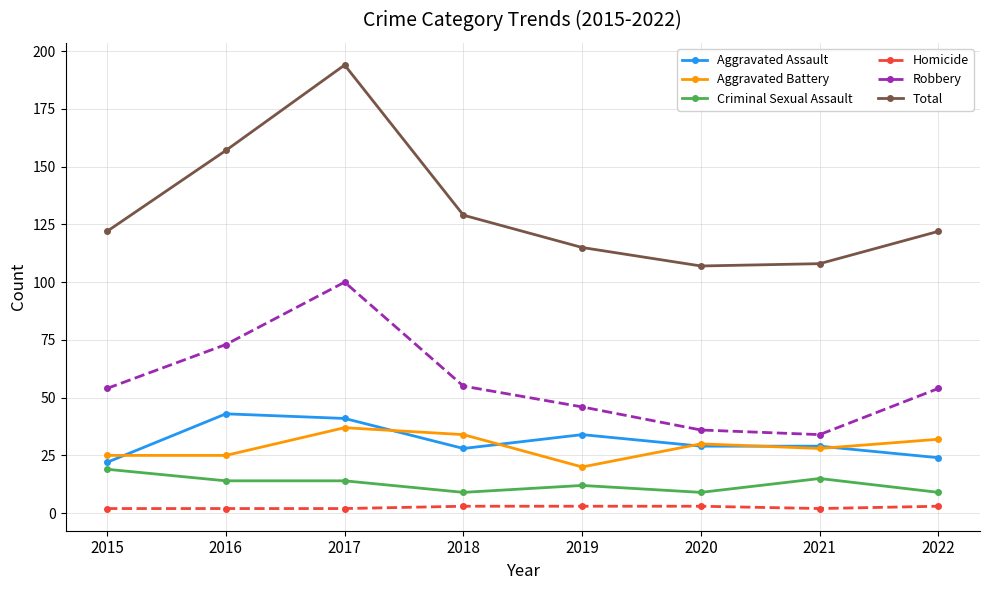

Which series has the largest total across all categories?

Total